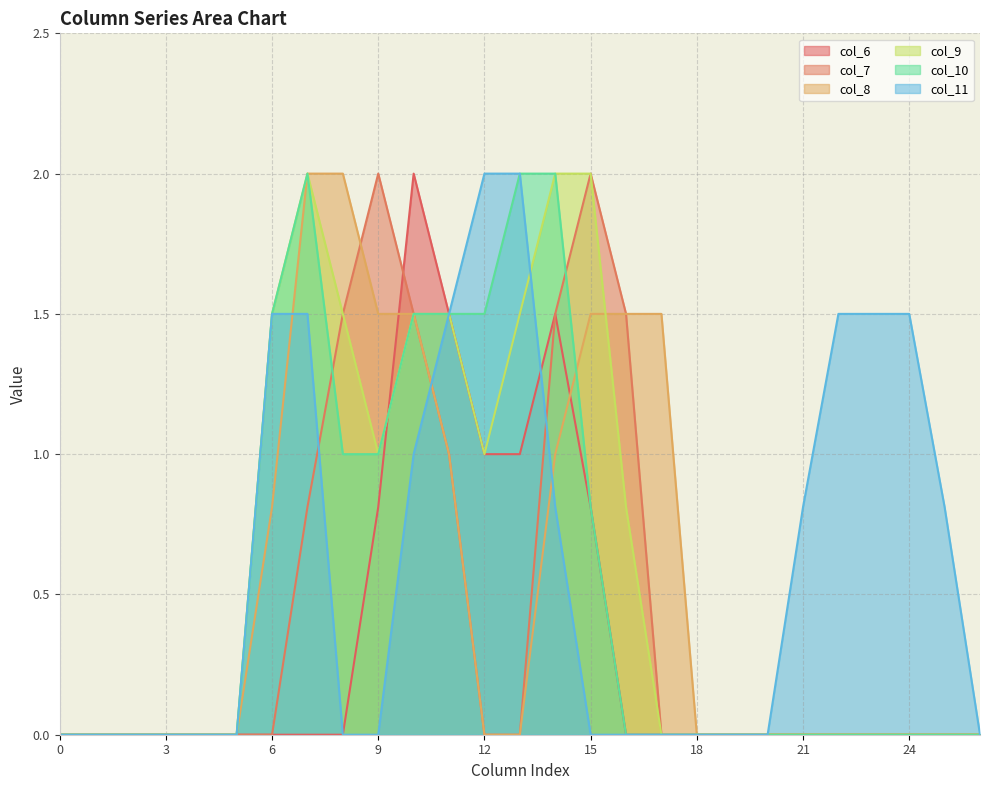

Is the value of col_10 at 9 greater than the value of col_9 at 0?

Yes